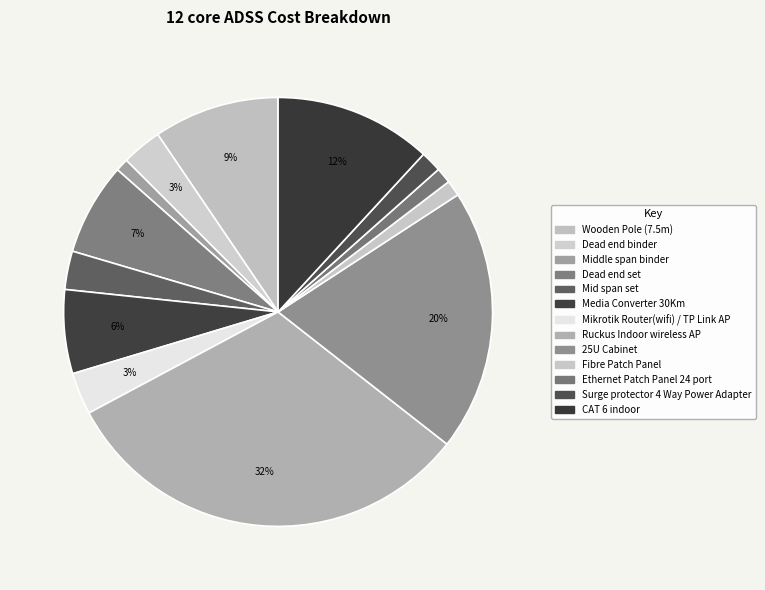

How many segments does this pie chart have?

13